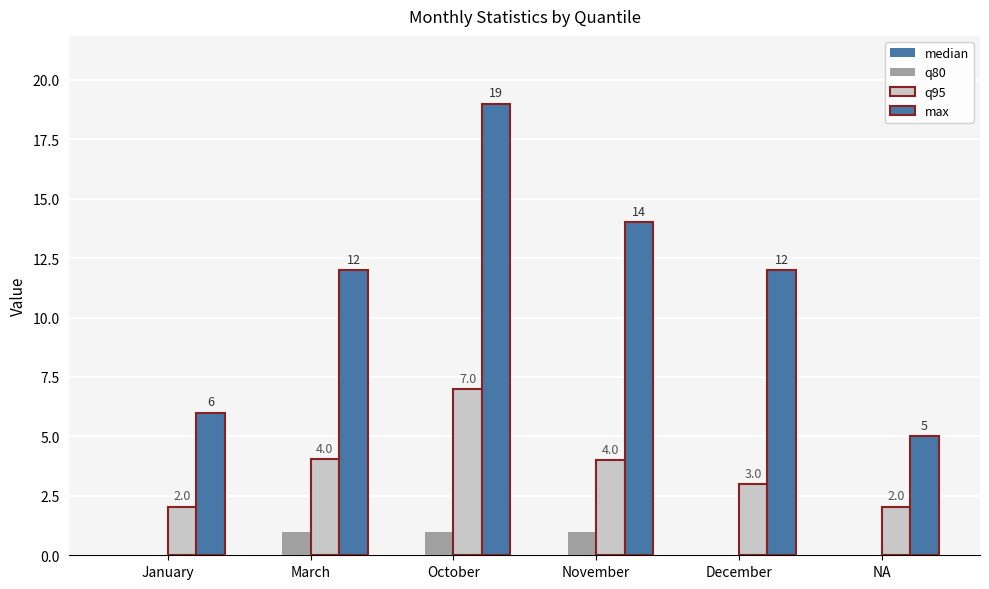

At which category is the sum across all series the highest?

October